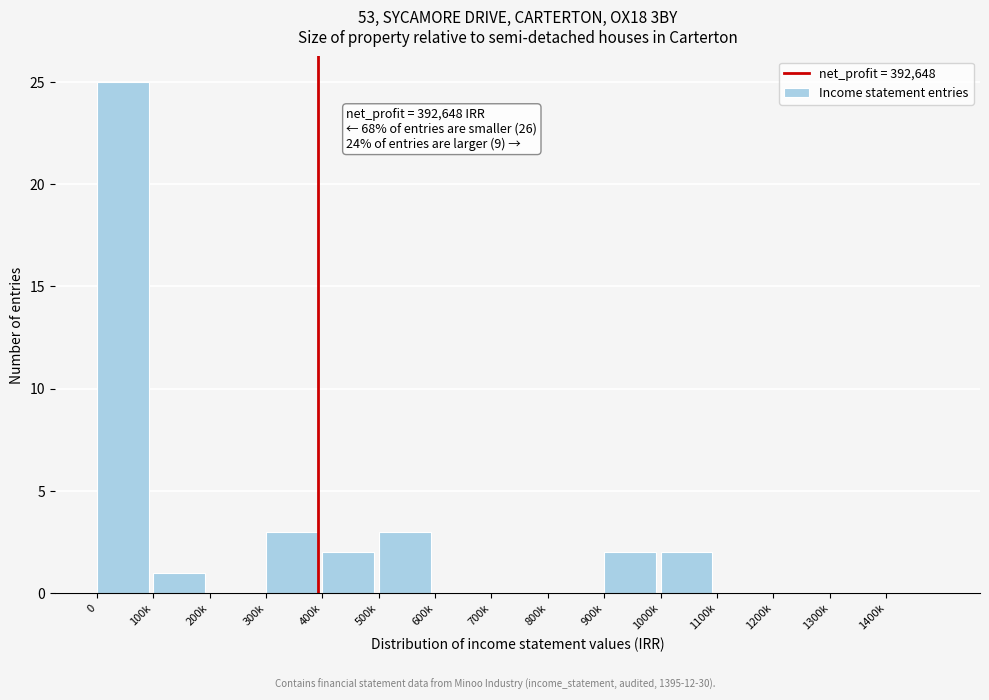

Reading left to right, extract all data points from this chart.

0=25	100k=1	200k=0	300k=3	400k=2	500k=3	600k=0	700k=0	800k=0	900k=2	1000k=2	1100k=0	1200k=0	1300k=0	1400k=0